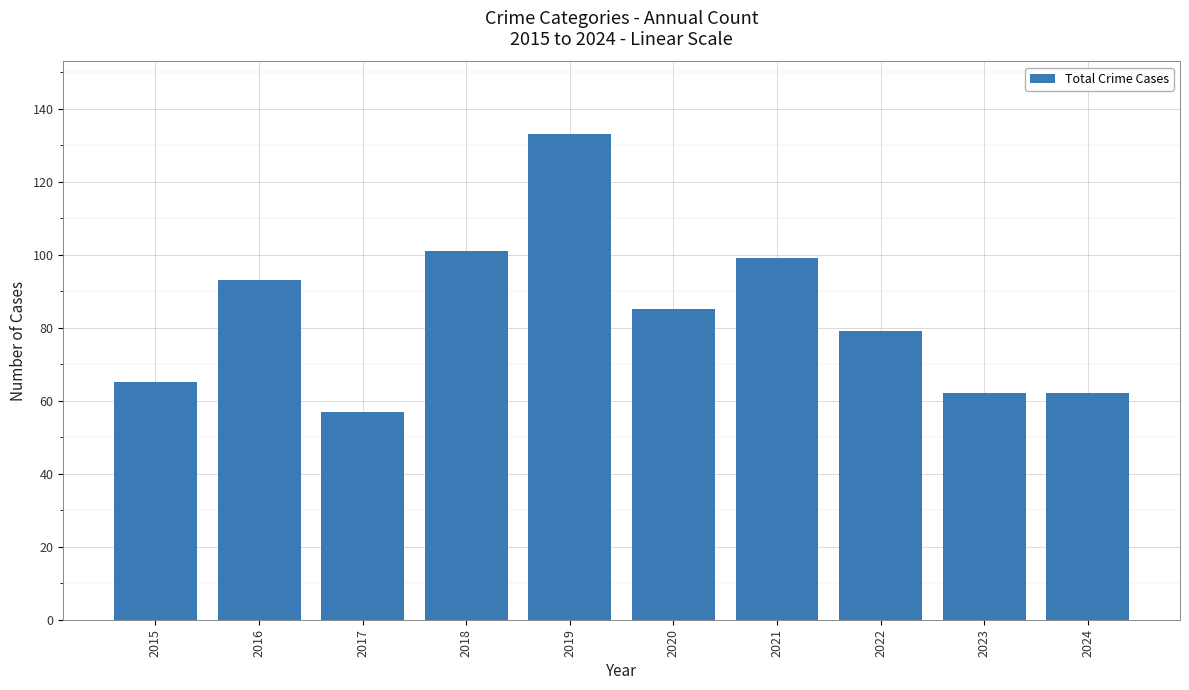

How many categories are shown in the chart?

10